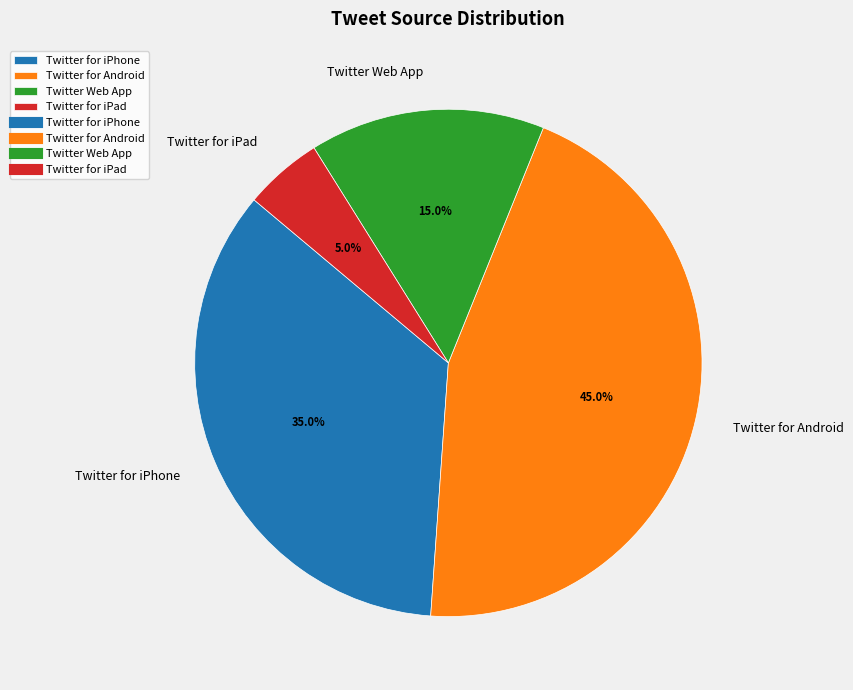

What is the total percentage of Twitter for iPad and Twitter Web App?

20.0%